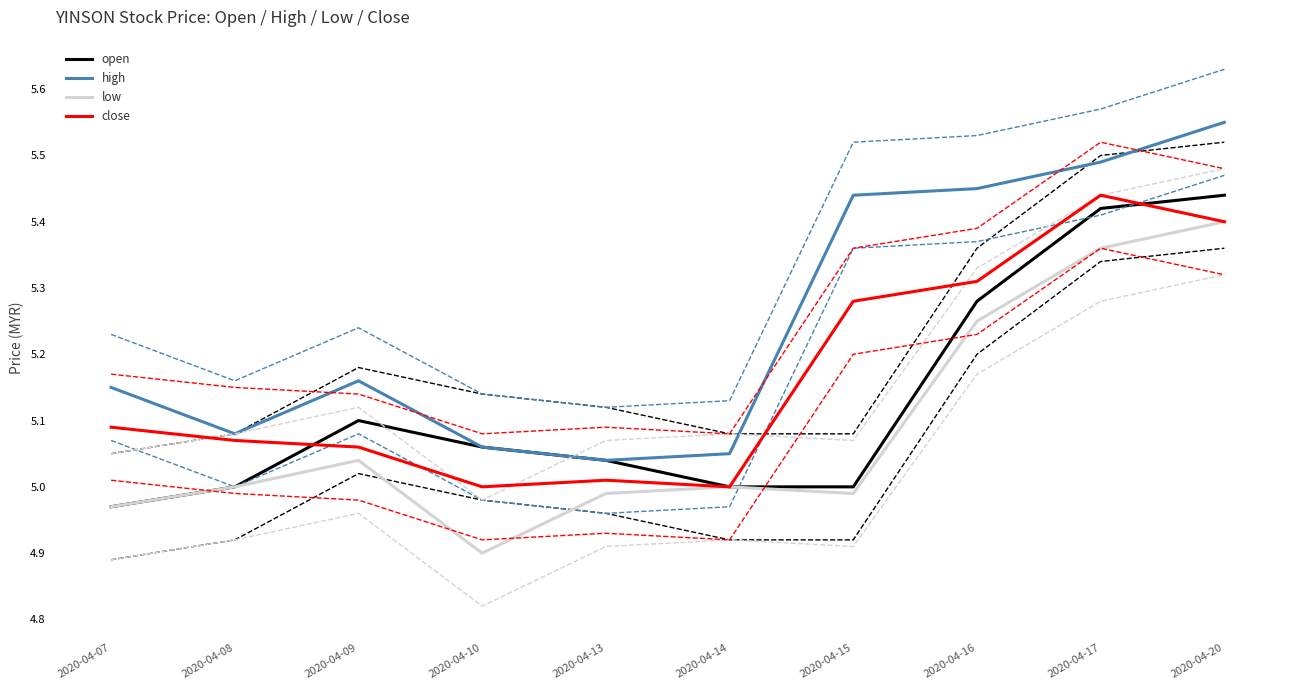

Is this an area chart (filled region under the line)?

No